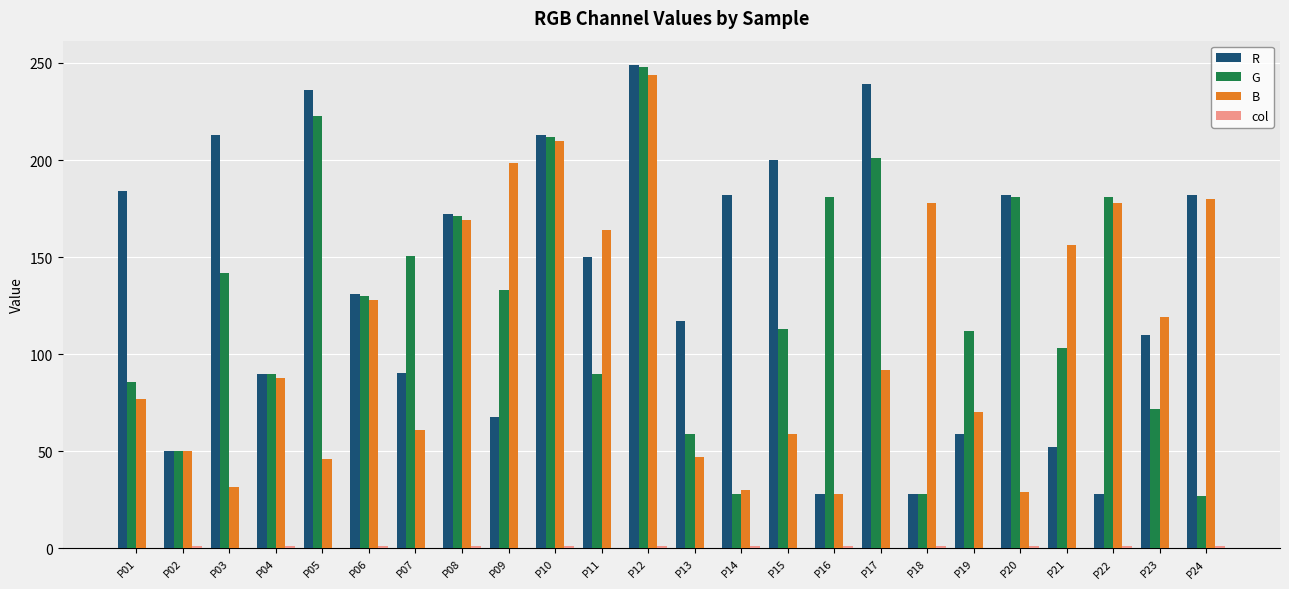

Between P10 and P22, which series saw the biggest shift?

R